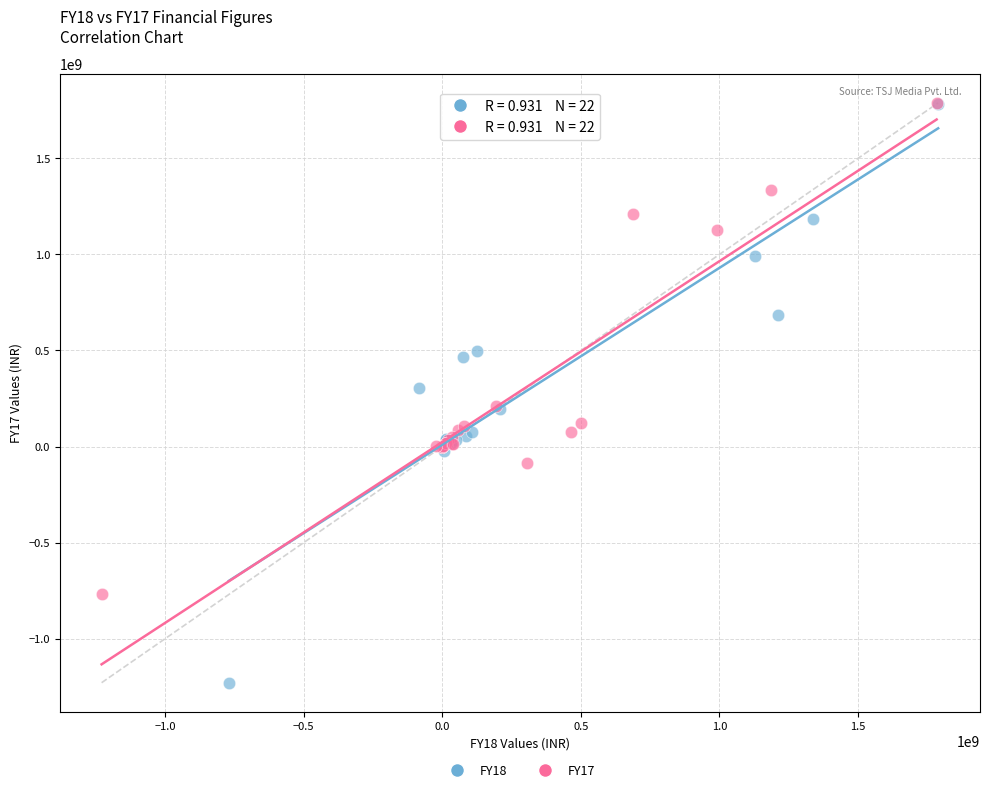

What are all the series names shown in the legend?

FY18, FY17